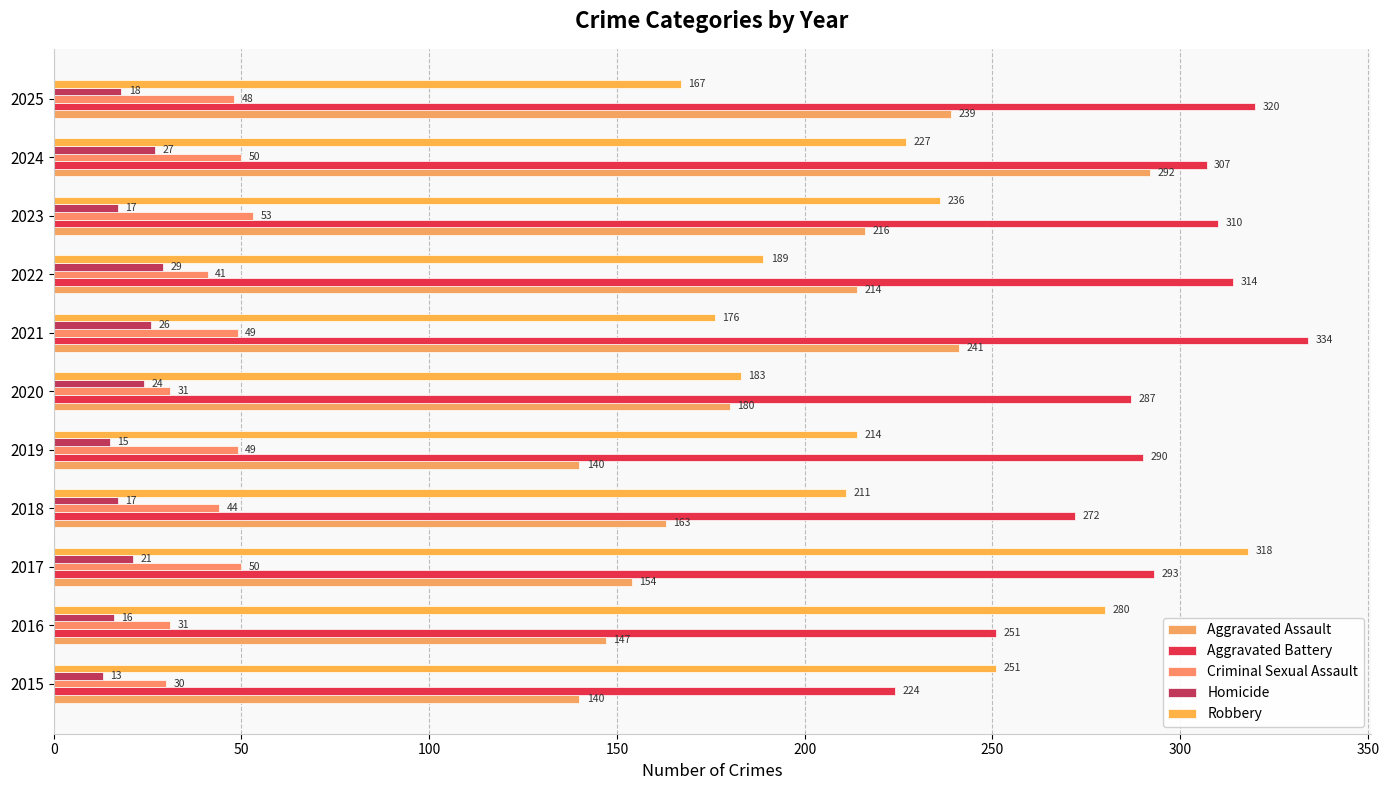

How many data points in Criminal Sexual Assault are less than 48?

5